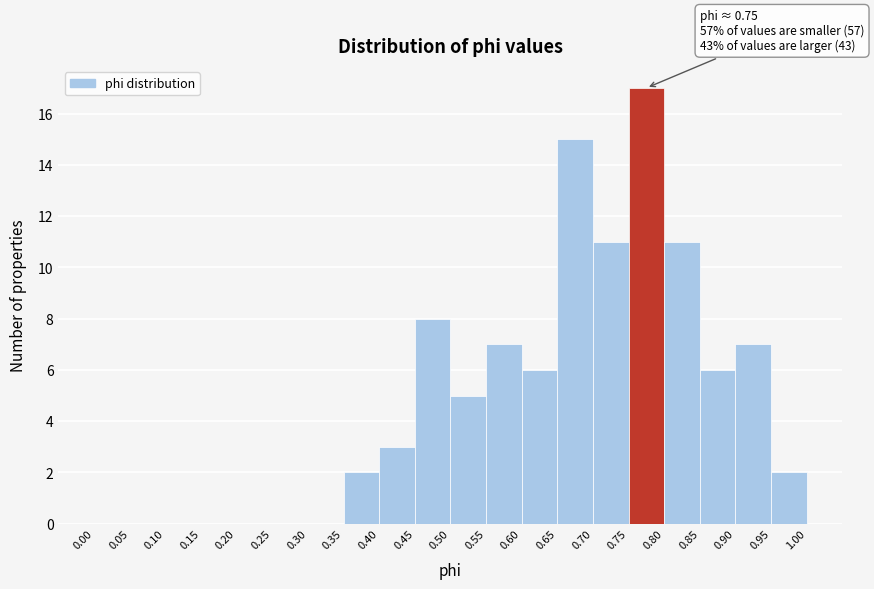

Which range on the x-axis has the tallest bar?

0.75 to 0.80